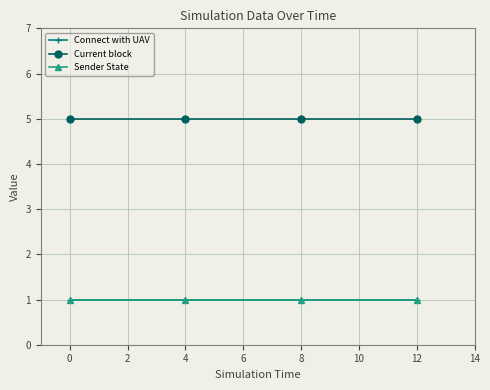

True or false: Sender State and Current block cross at least once.

False